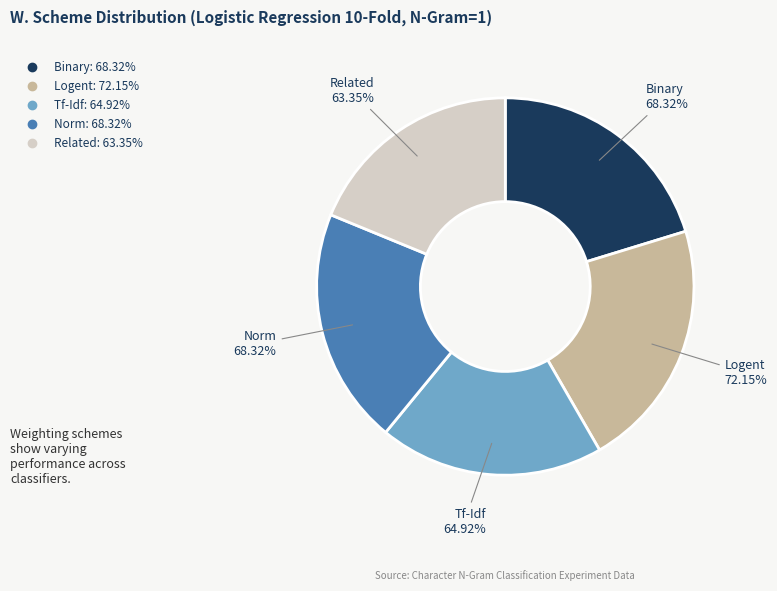

Which slice is the smallest?

Related